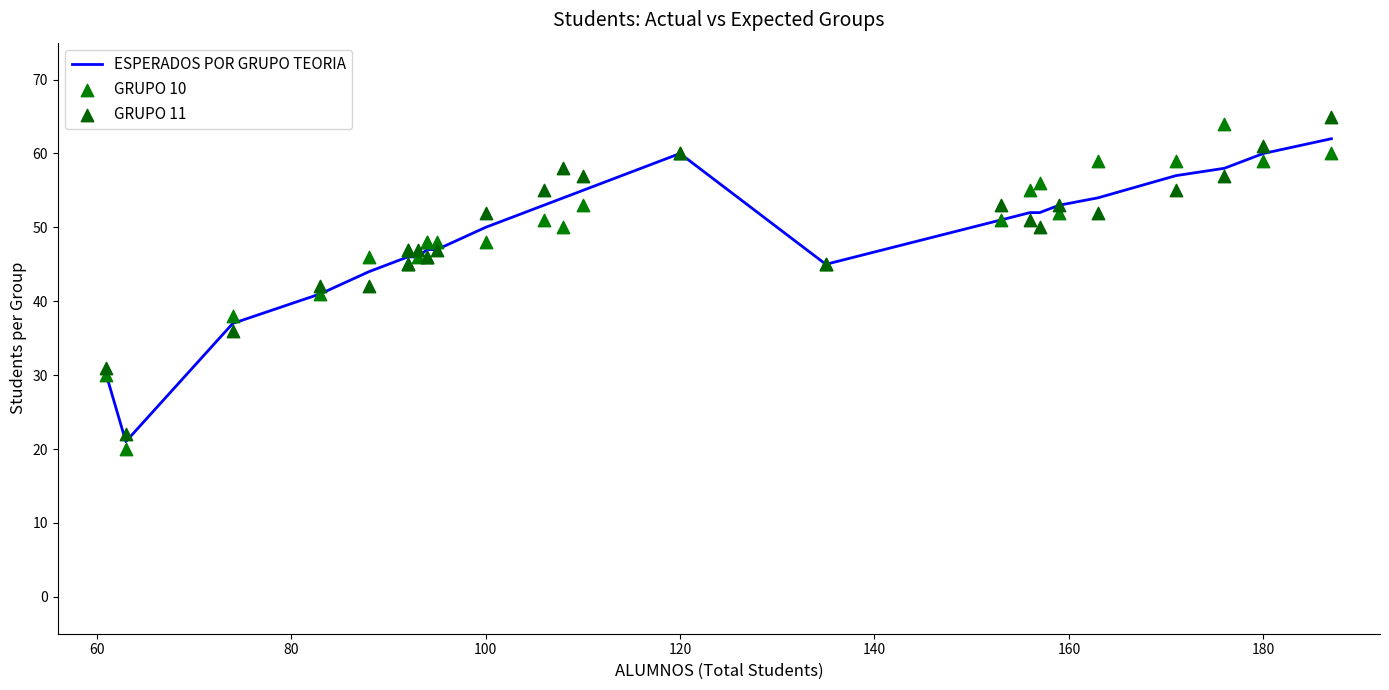

Which series has the largest total across all categories?

GRUPO 10